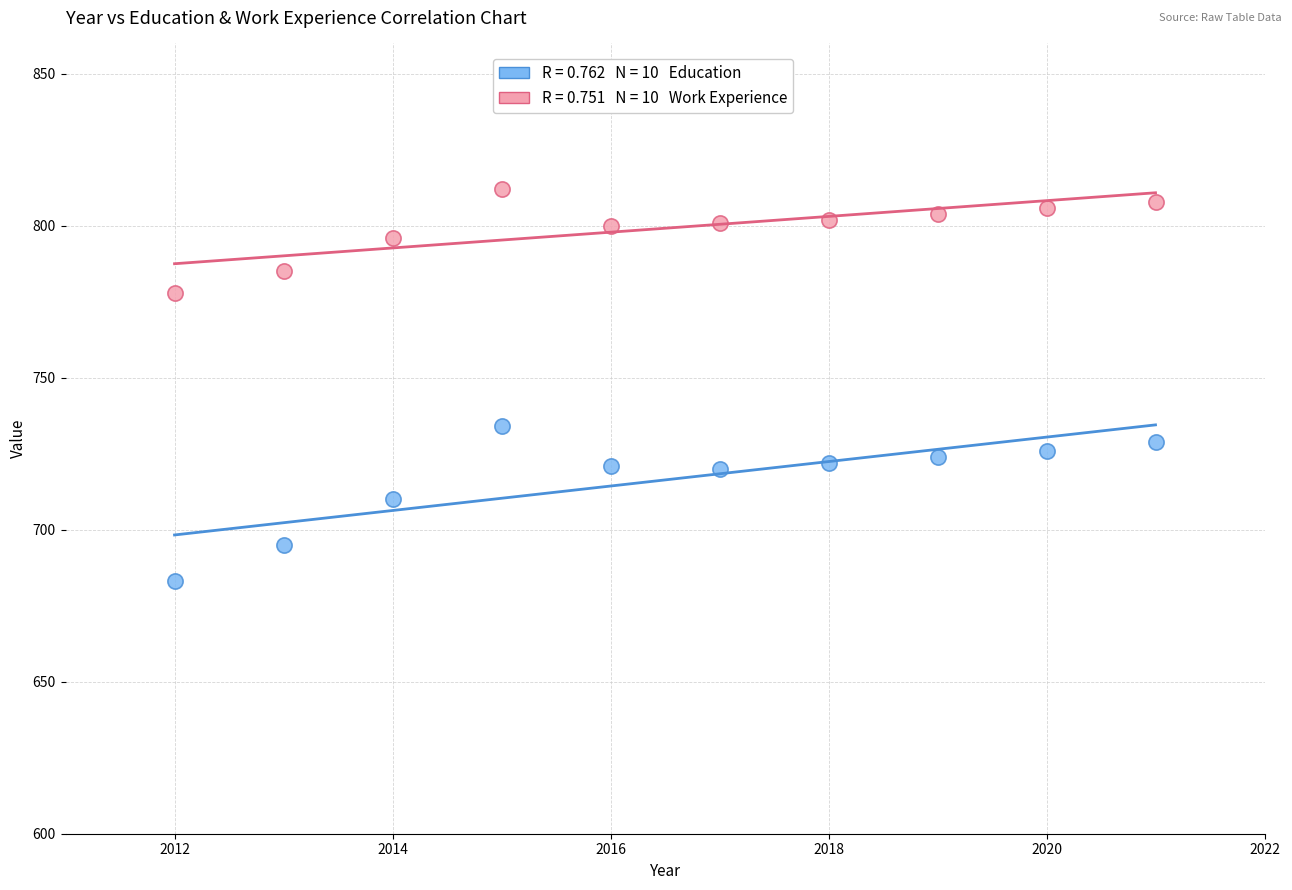

Across all data points, what is the range of X values (max minus min)?

9